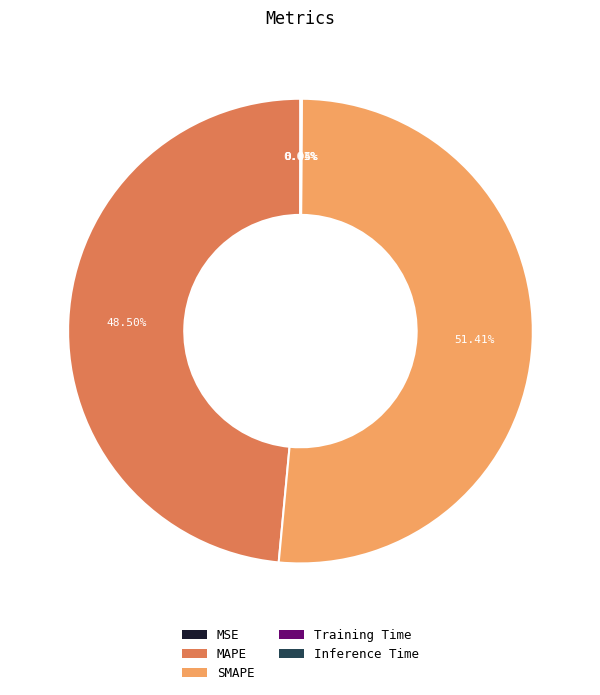

Which category accounts for the majority?

SMAPE